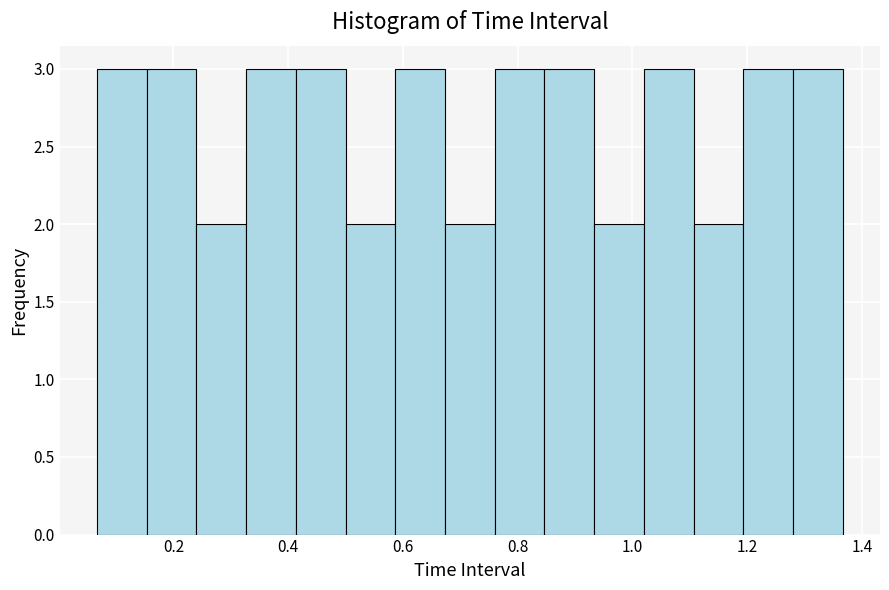

What is the height of the bar covering 1.02 to 1.10 on the x-axis? Neither the bar edges nor the heights are printed on the chart, so give them approximately, as read against the axes.

3